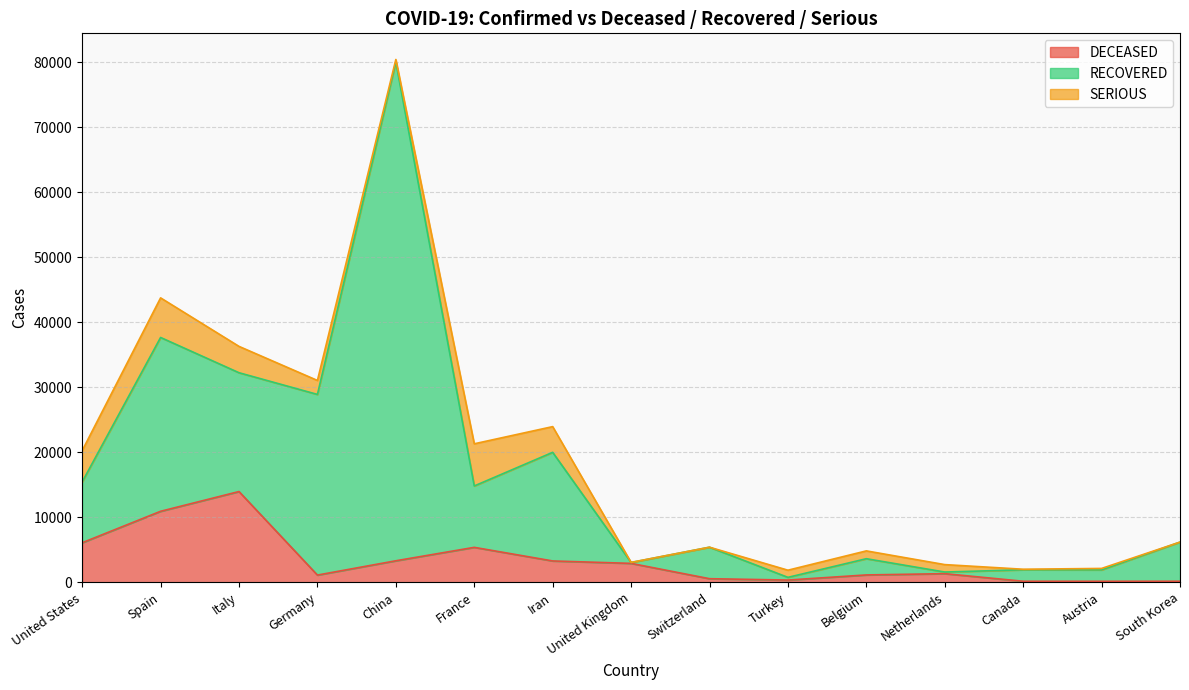

Is the value of RECOVERED at Austria greater than the value of DECEASED at Turkey?

Yes